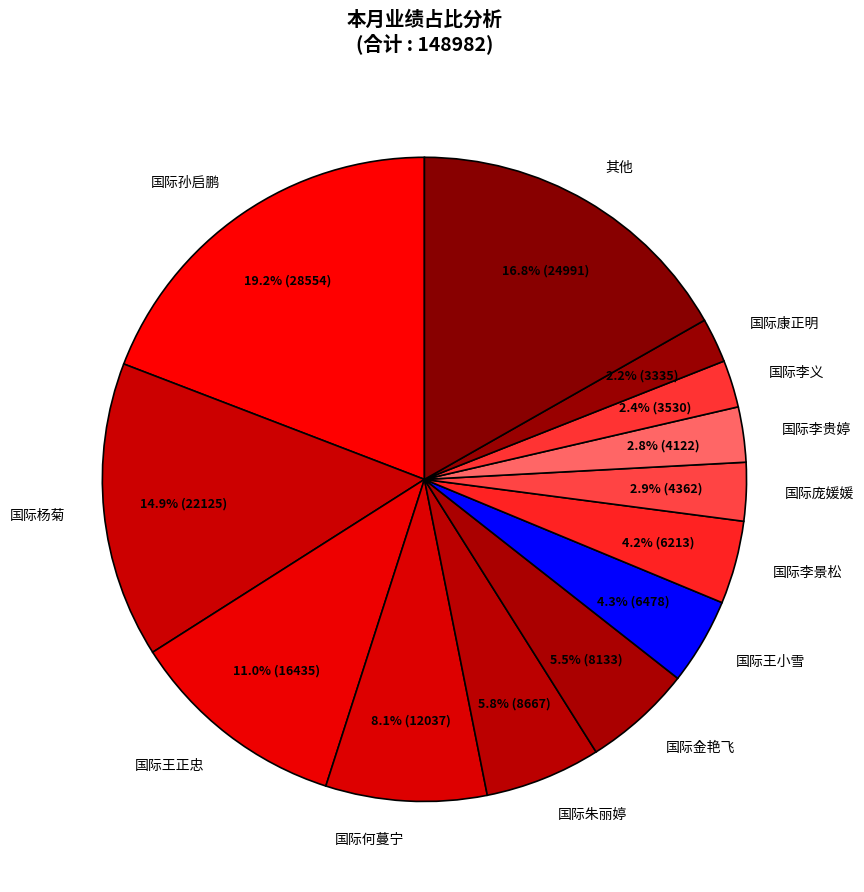

Which has a higher value, 国际王小雪 or 国际庞媛媛?

国际王小雪